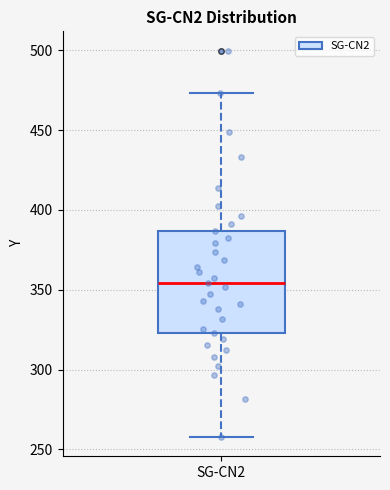

Read this box plot against the y-axis: the position of the median line, the range covered by the box, and the ends of both whiskers. The values are not printed on the chart, so give them approximately, as read against the axis.

median 355, box 325 to 385, whiskers 260 to 475